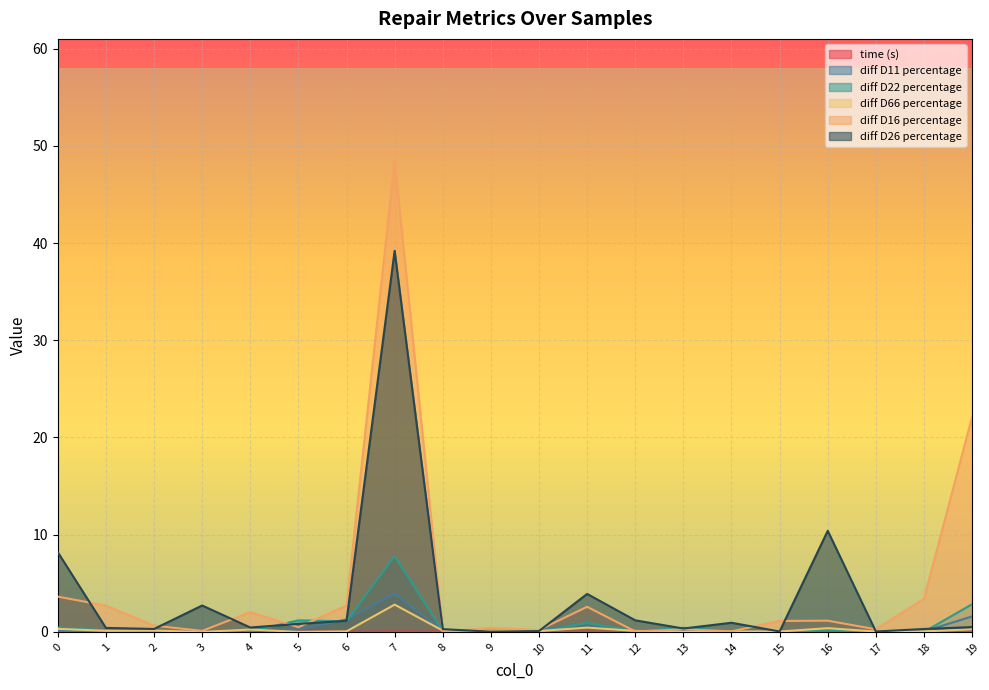

Where do diff D22 percentage and diff D16 percentage first cross each other?

4 and 5